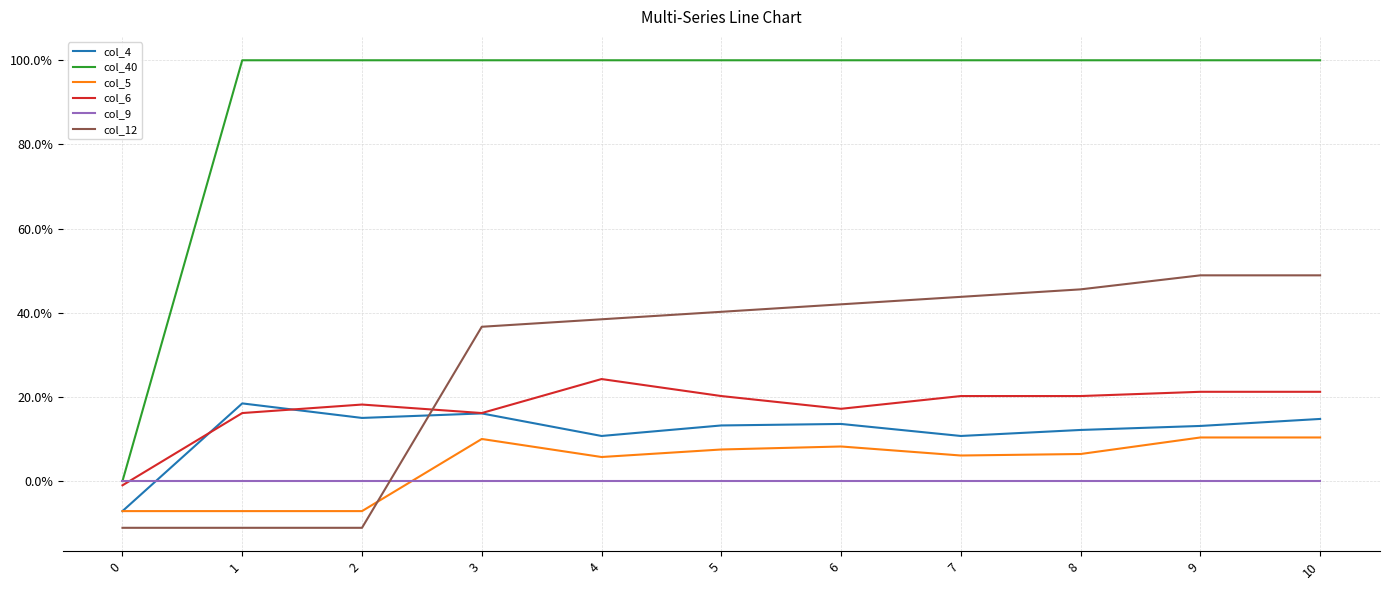

Does the chart display data point markers on the line(s)?

No